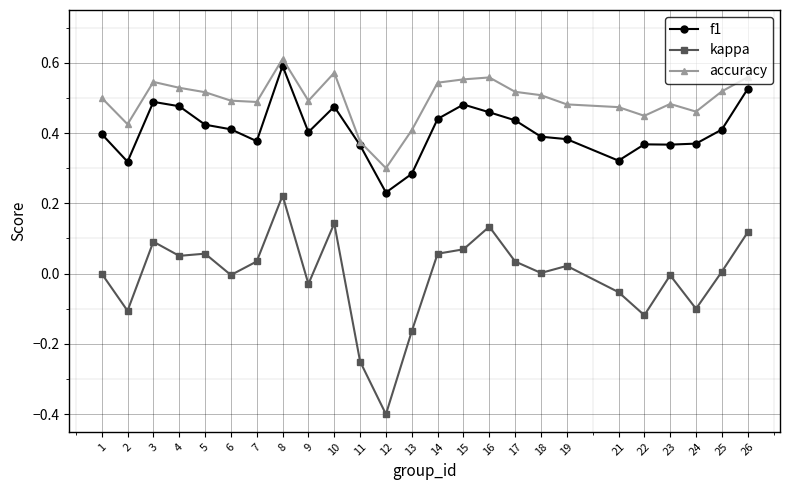

List the series in order of their overall mean, highest first.

accuracy, f1, kappa